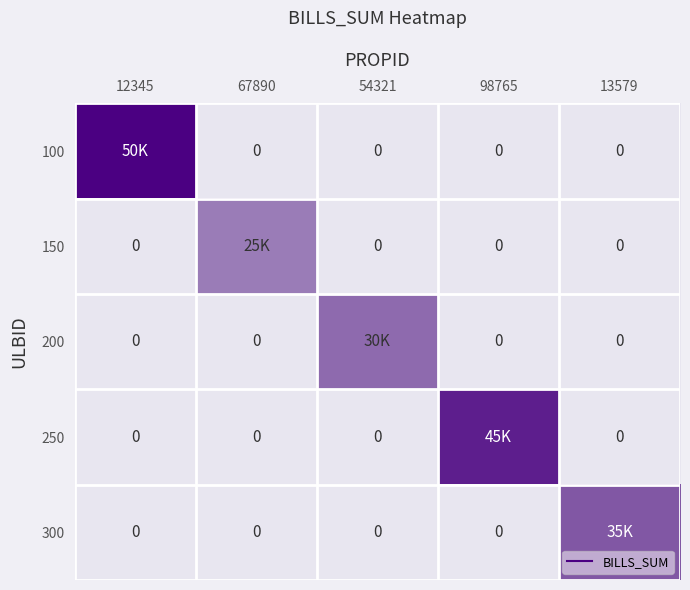

What is the sum of all 150 values?

25000